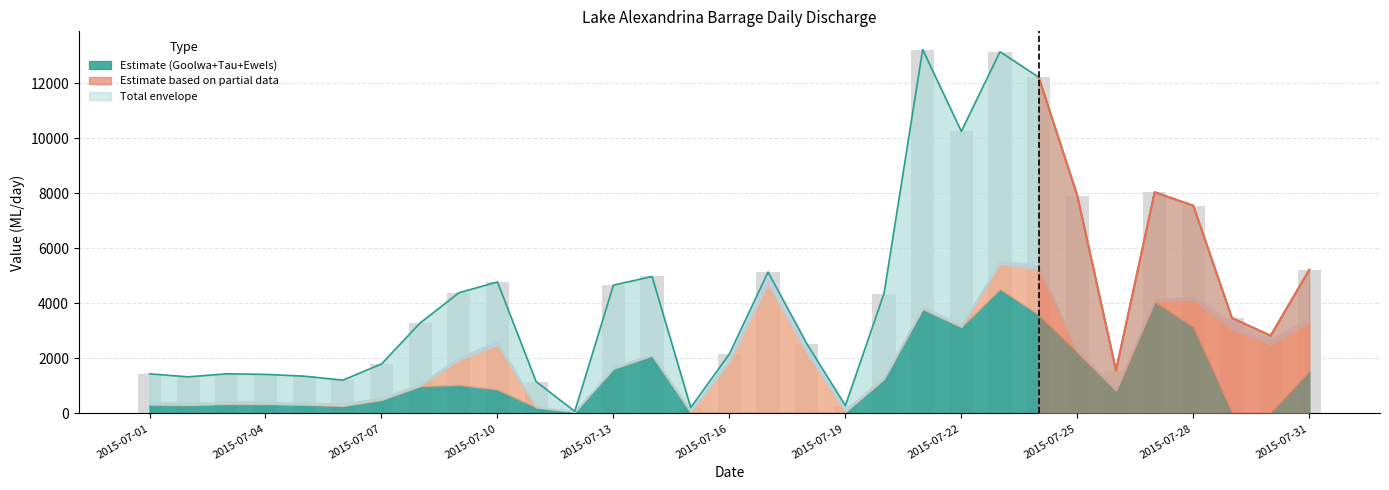

How many bars are there in total?

31